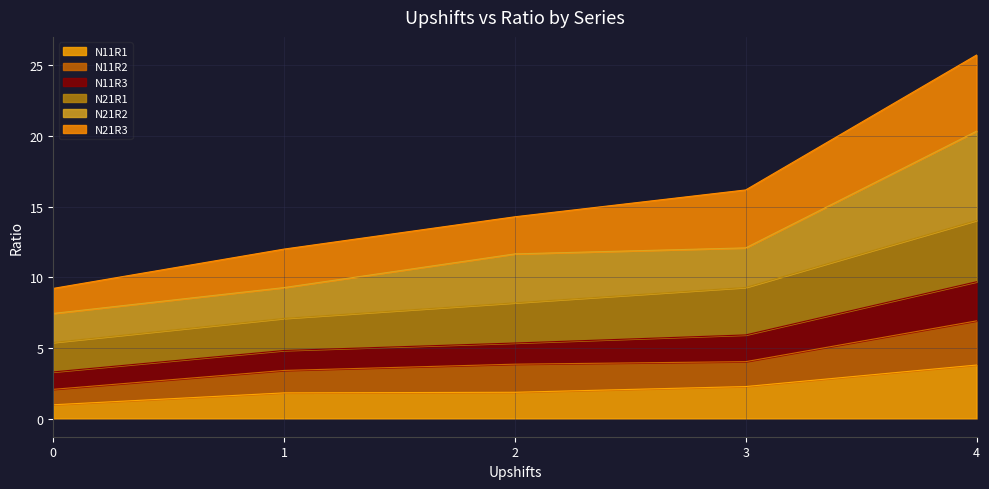

True or false: N21R1 has more than 0 points higher than both neighbors.

False